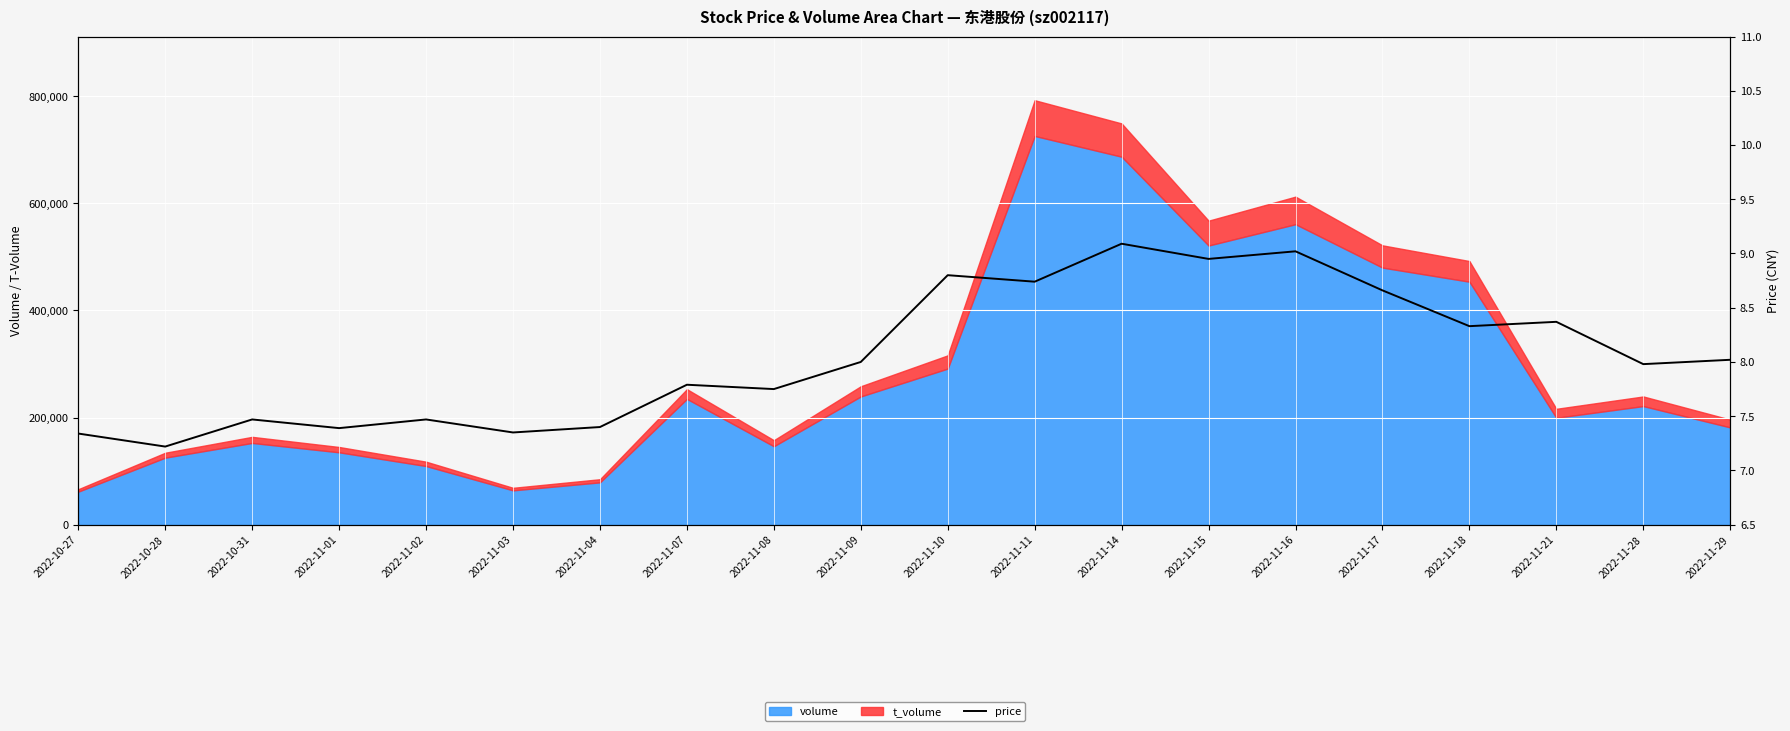

What is the difference between the second highest and minimum values?

1.8